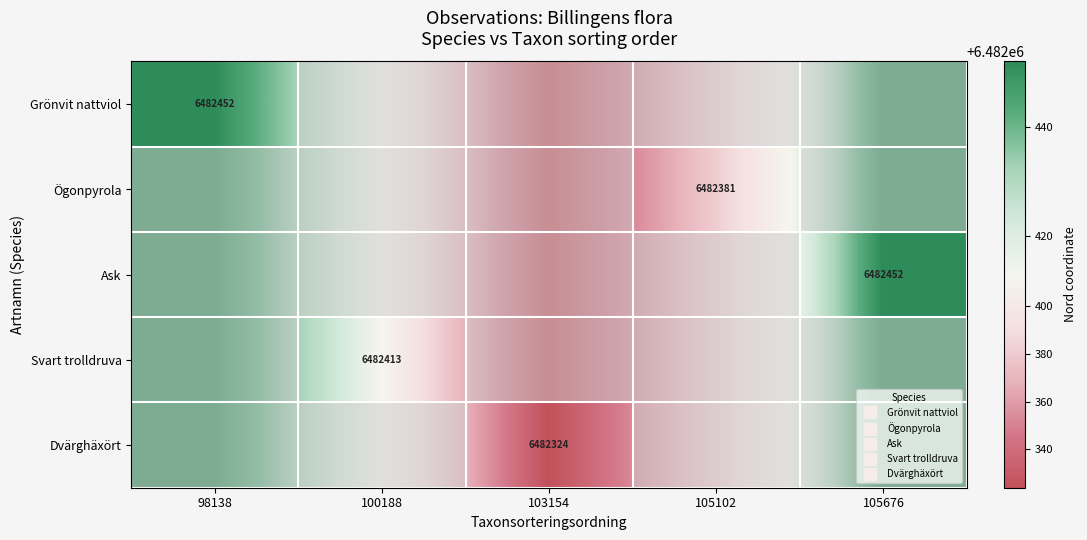

The value of Svart trolldruva at 98138 is 6482452. True or false?

True